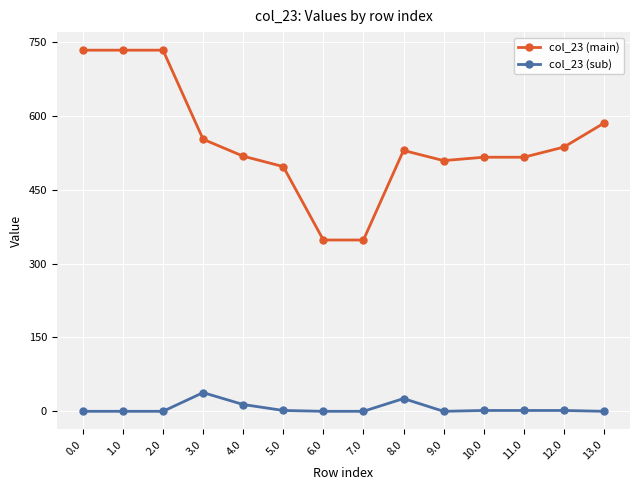

Which series has the largest range (max minus min)?

col_23 (main)